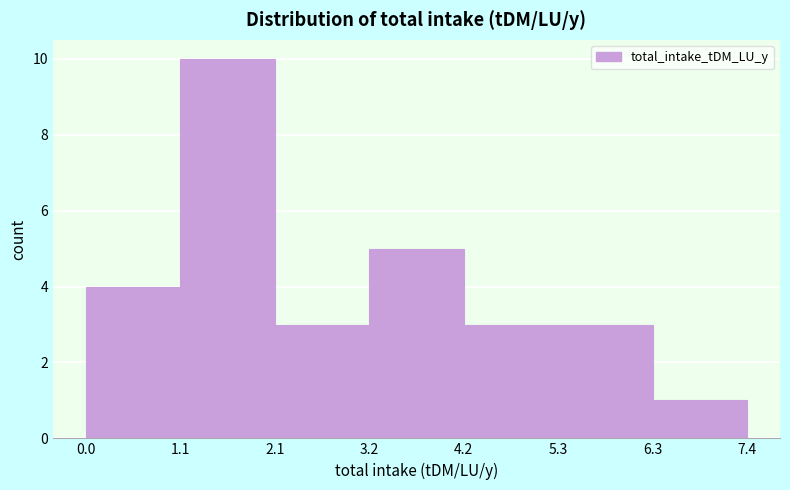

Which range on the x-axis has the tallest bar?

1.1 to 2.1